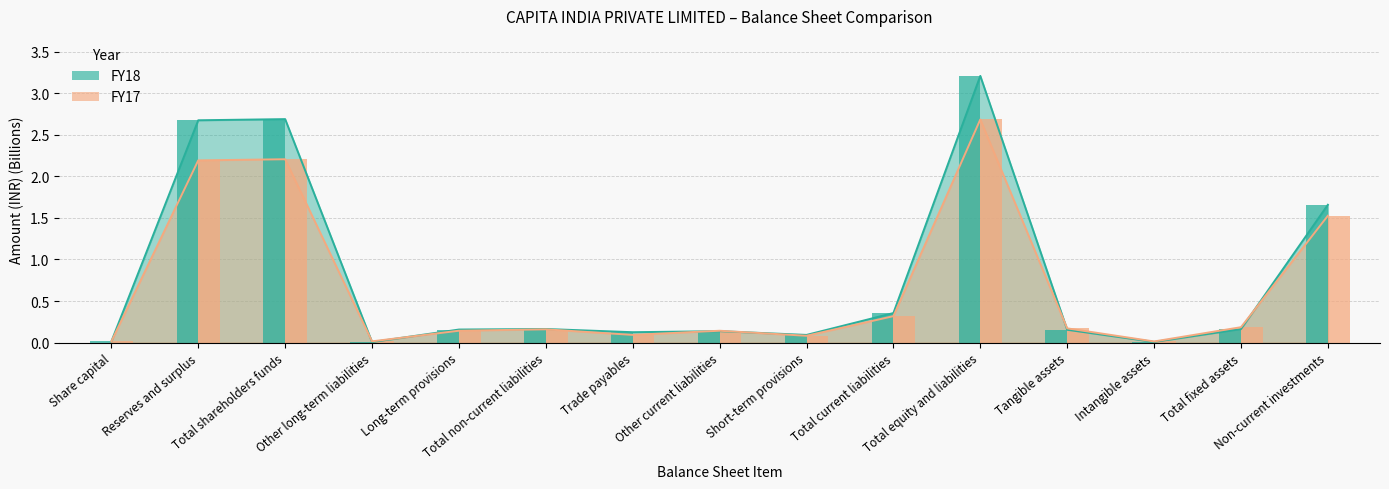

Rank the series by their average value, from highest to lowest.

FY18, FY17